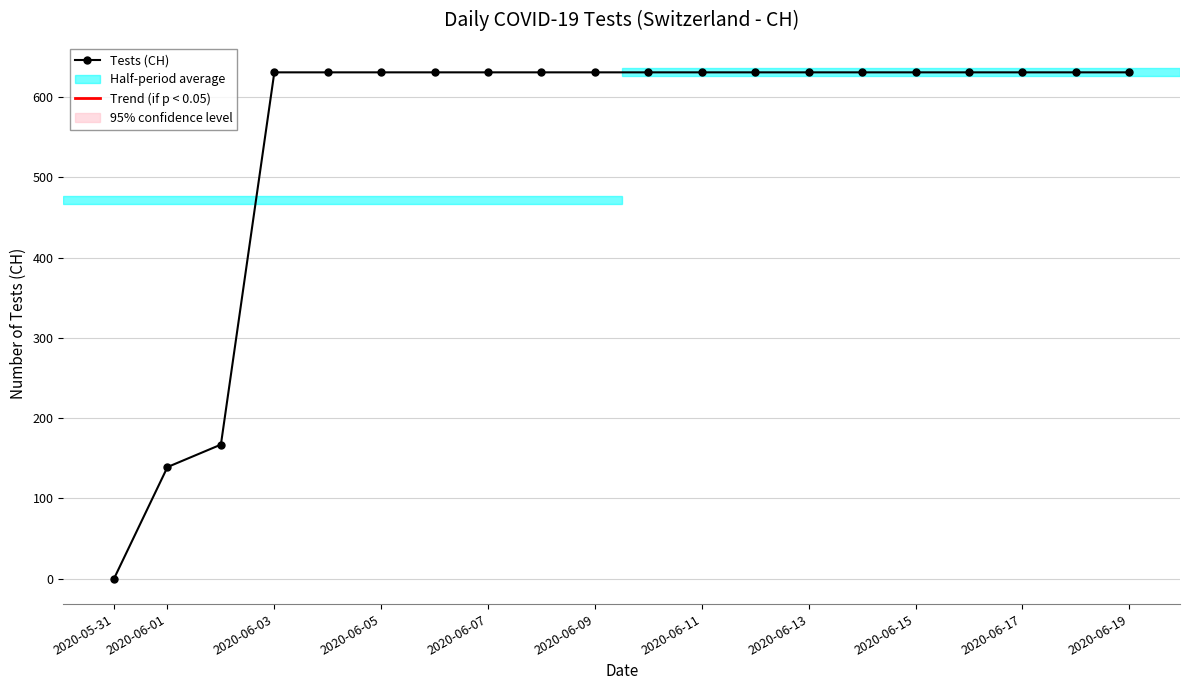

Reading left to right, what are all the values shown in this chart?

0	139	167	631	631	631	631	631	631	631	631	631	631	631	631	631	631	631	631	631